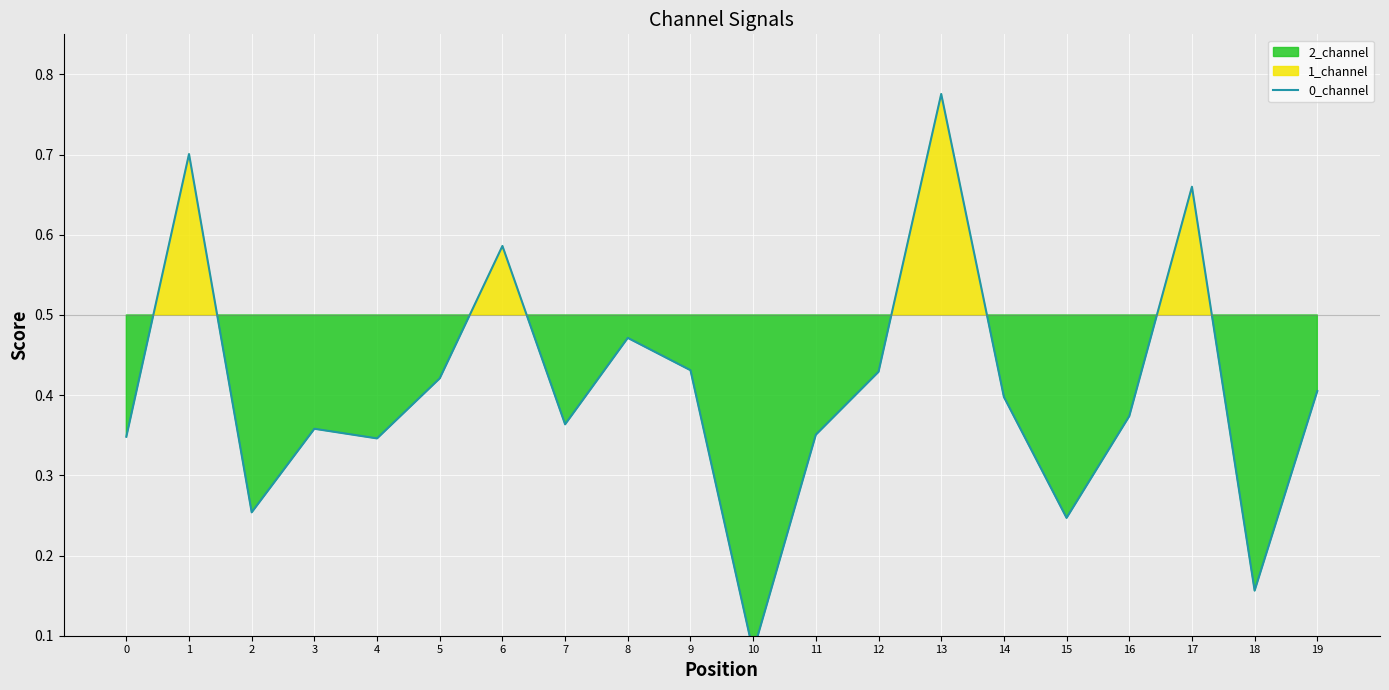

Reading left to right, what are all the values shown in this chart?

0=0.3	1=0.7	2=0.3	3=0.4	4=0.3	5=0.4	6=0.6	7=0.4	8=0.5	9=0.4	10=0.1	11=0.4	12=0.4	13=0.8	14=0.4	15=0.2	16=0.4	17=0.7	18=0.2	19=0.4